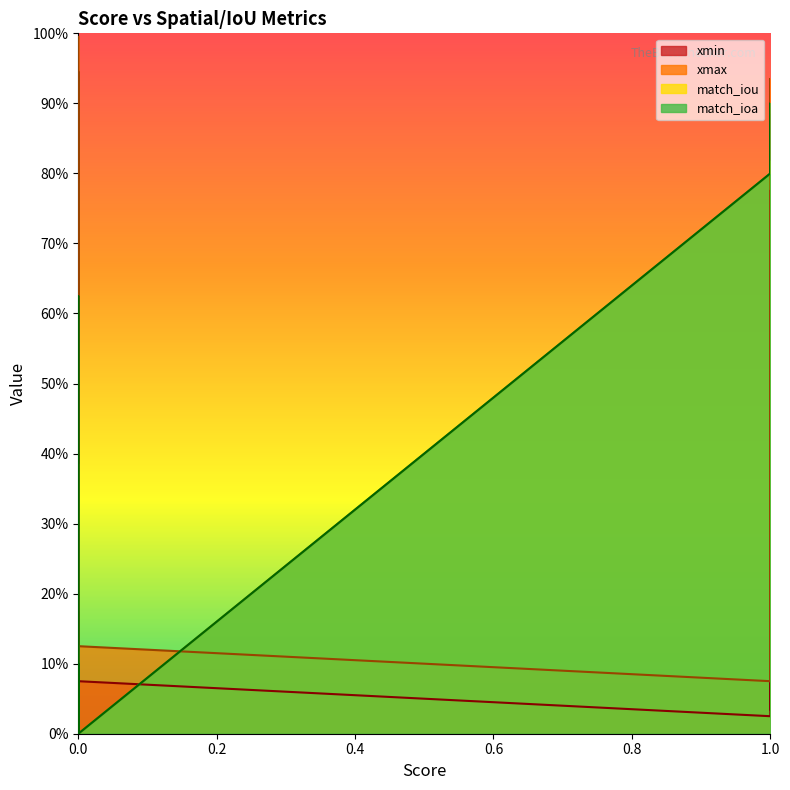

What is the label of the 16th point from the right?

1.0